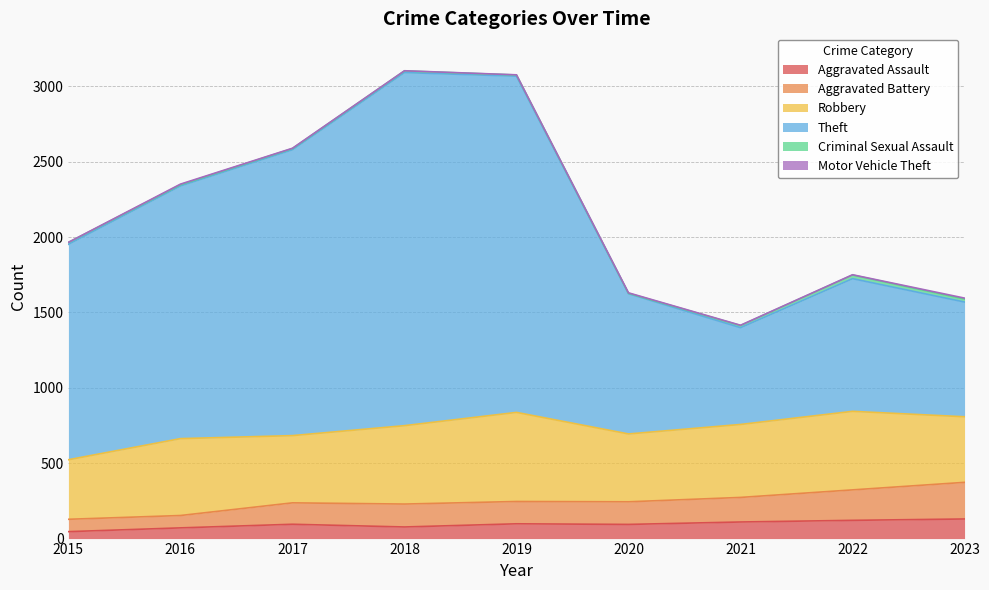

How many categories are shown in the chart?

9